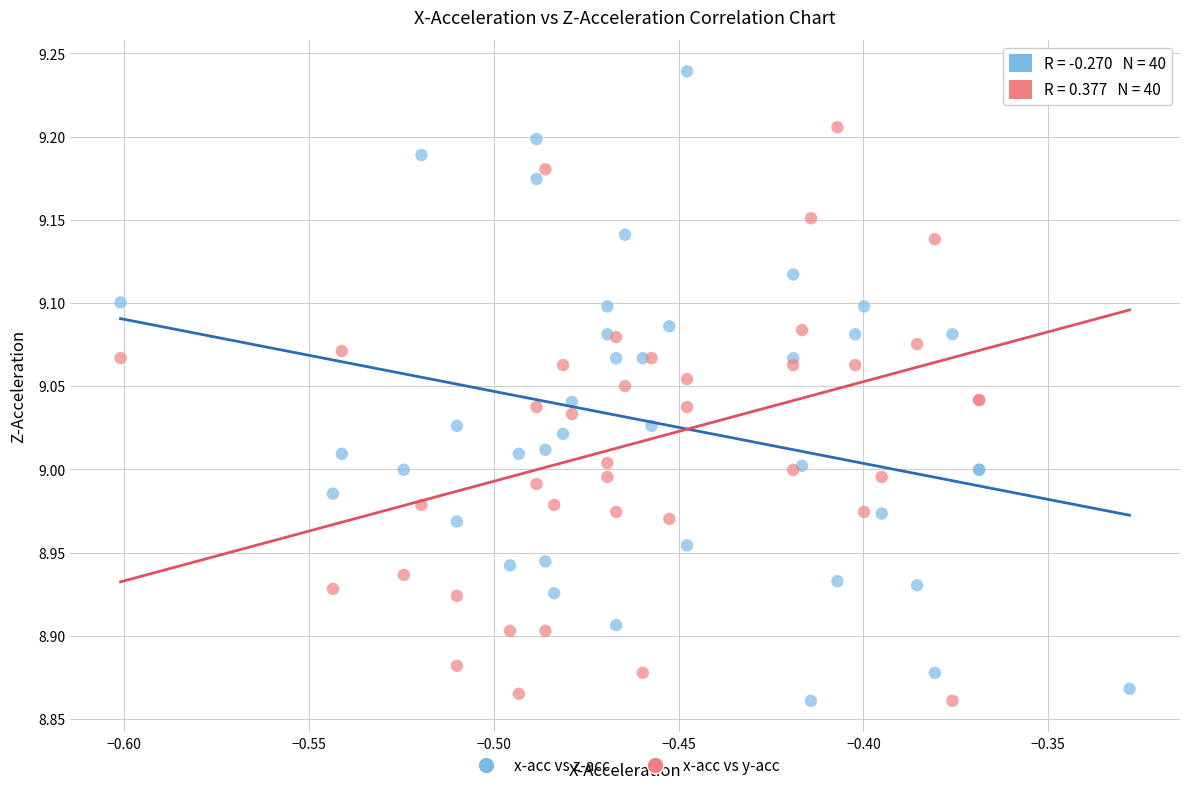

What is the X range (max minus min) for the scatter plot?

0.3